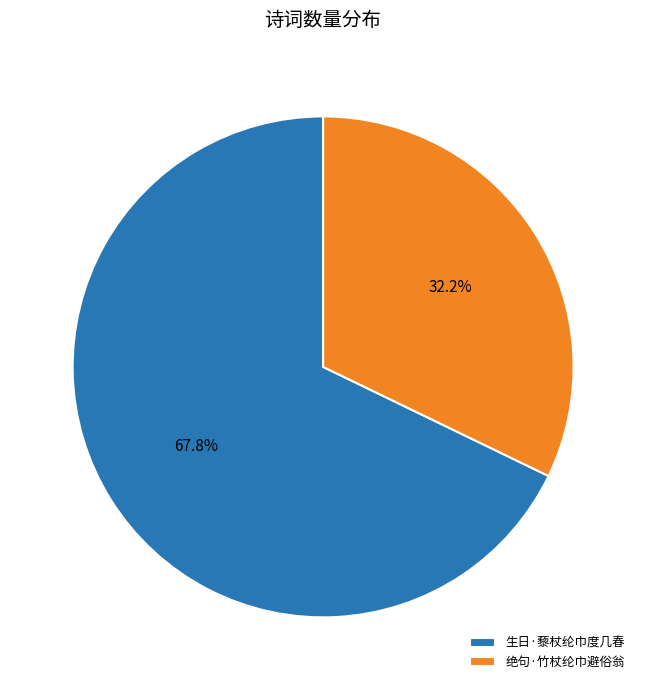

Which has a higher value, 绝句·竹杖纶巾避俗翁 or 生日·藜杖纶巾度几春?

生日·藜杖纶巾度几春